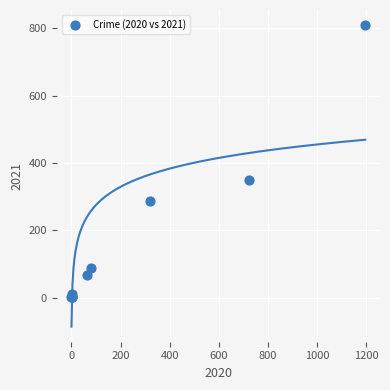

What Y value in the scatter plot is closest to 405?

349